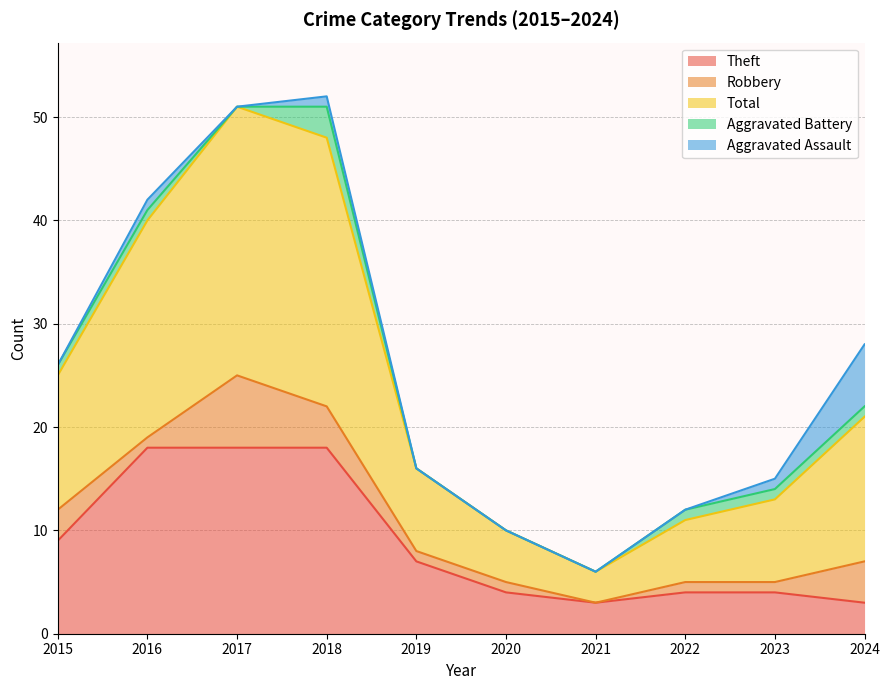

Reading left to right, extract all data points from this chart.

Theft: 2015=9	2016=18	2017=18	2018=18	2019=7	2020=4	2021=3	2022=4	2023=4	2024=3
Robbery: 2015=3	2016=1	2017=7	2018=4	2019=1	2020=1	2021=0	2022=1	2023=1	2024=4
Total: 2015=13	2016=21	2017=26	2018=26	2019=8	2020=5	2021=3	2022=6	2023=8	2024=14
Aggravated Battery: 2015=1	2016=1	2017=0	2018=3	2019=0	2020=0	2021=0	2022=1	2023=1	2024=1
Aggravated Assault: 2015=0	2016=1	2017=0	2018=1	2019=0	2020=0	2021=0	2022=0	2023=1	2024=6